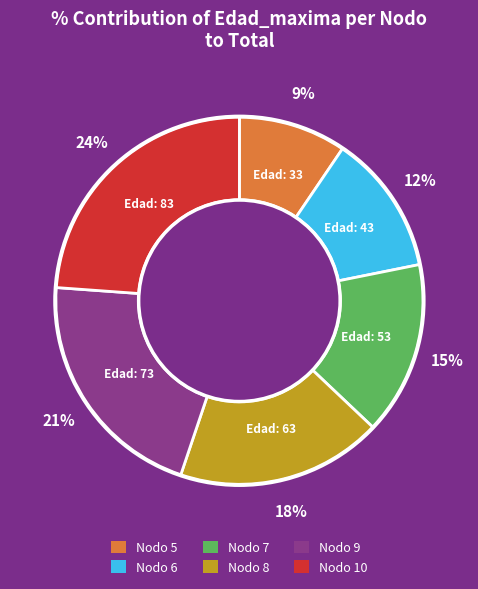

Is there a majority slice in this chart?

No